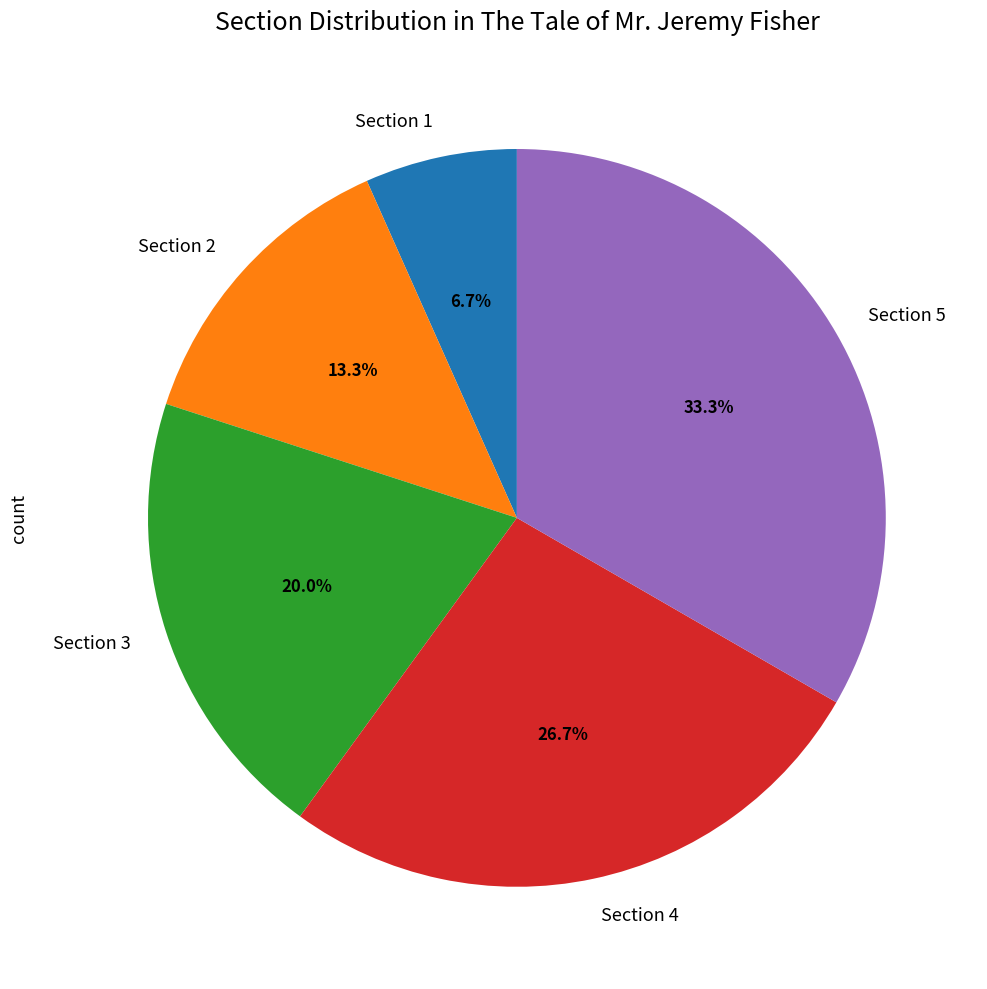

Does any single category account for the majority?

No